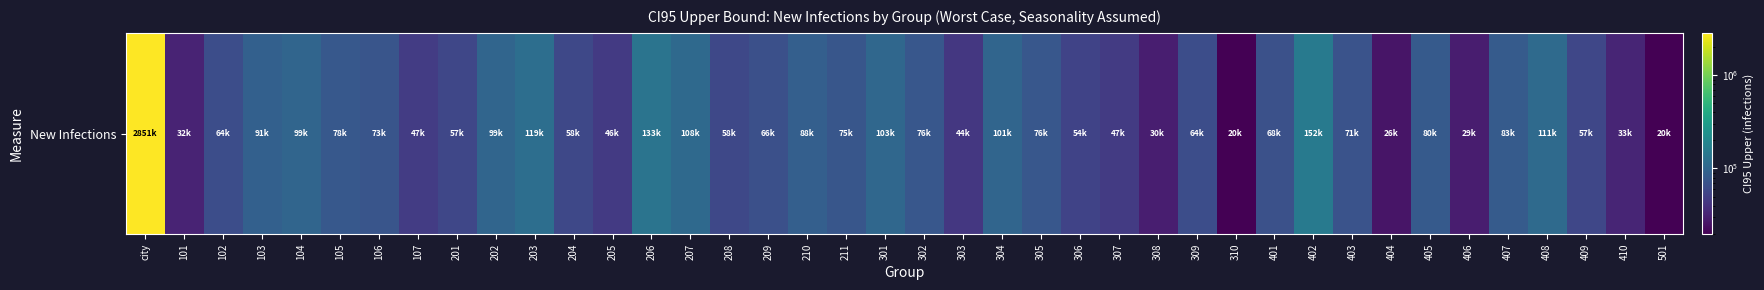

What is the change in value from 204 to 408?

+52904.1